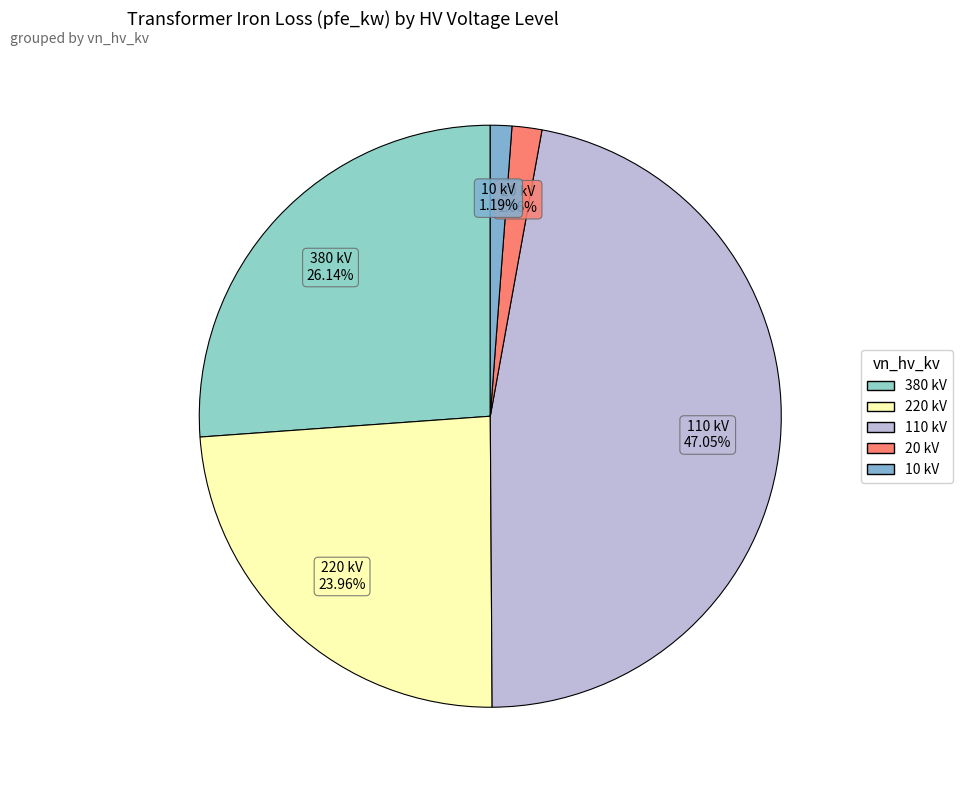

To the nearest percent, what is the average slice percentage?

20%